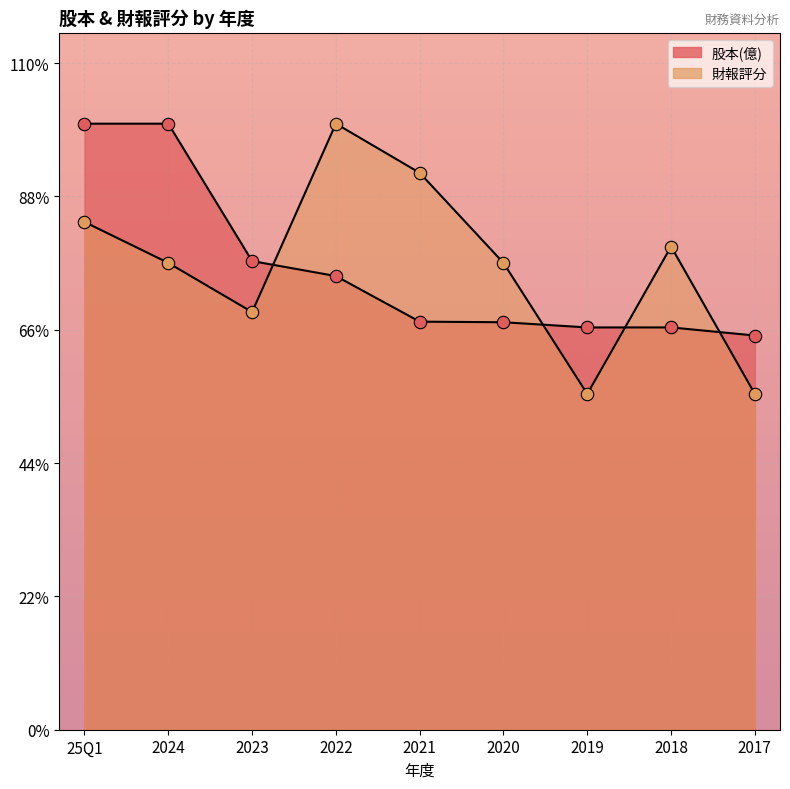

What are all the series names shown in the legend?

股本(億), 財報評分